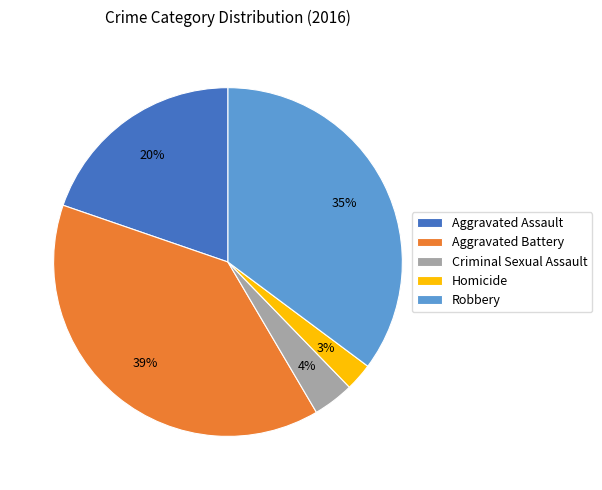

Combined, do Robbery and Aggravated Assault account for over 50%?

Yes